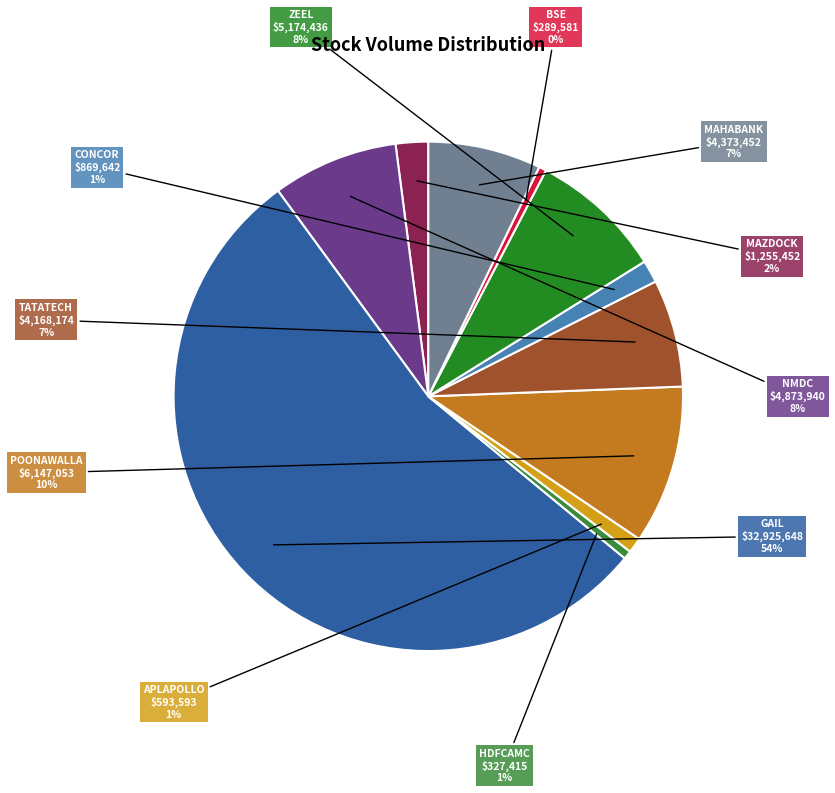

Combined, what portion of the pie is NMDC and ZEEL?

16.5%